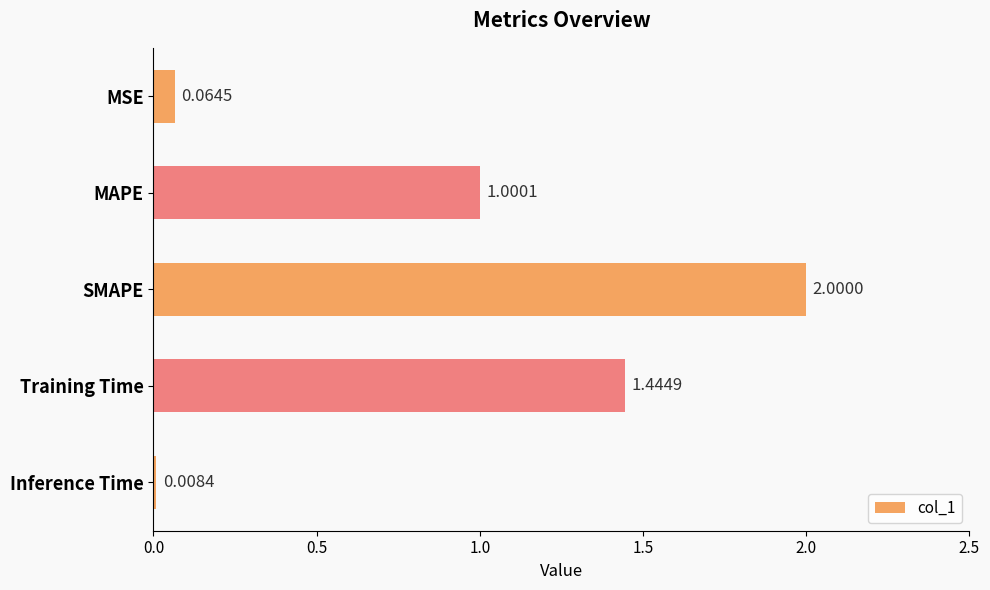

How many bars are there in total?

5